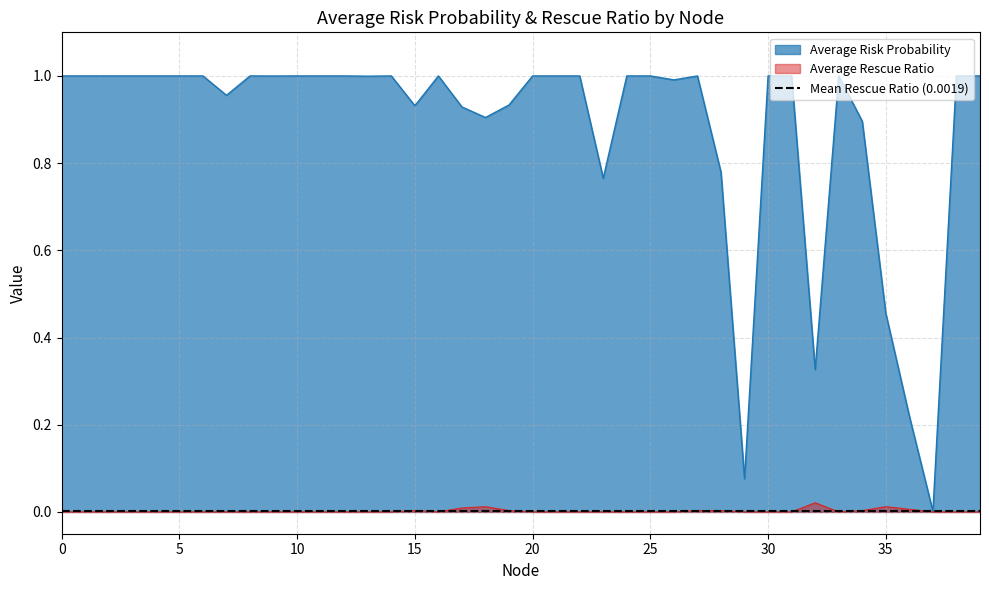

The value of Average Risk Probability at 20 is 1.7. True or false?

False